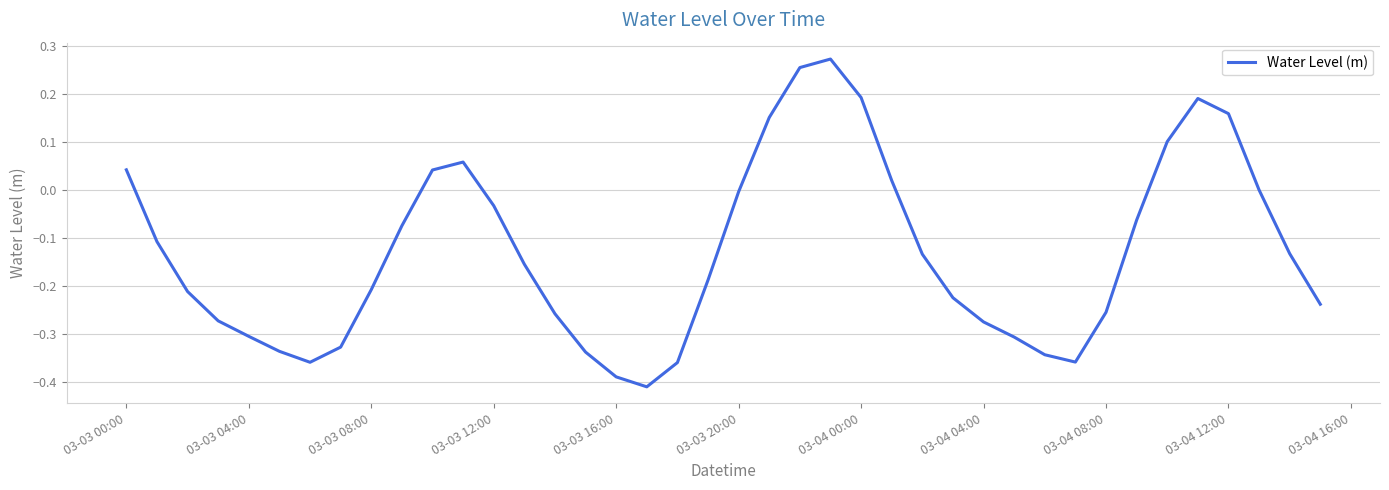

How many lines are shown in the chart?

1